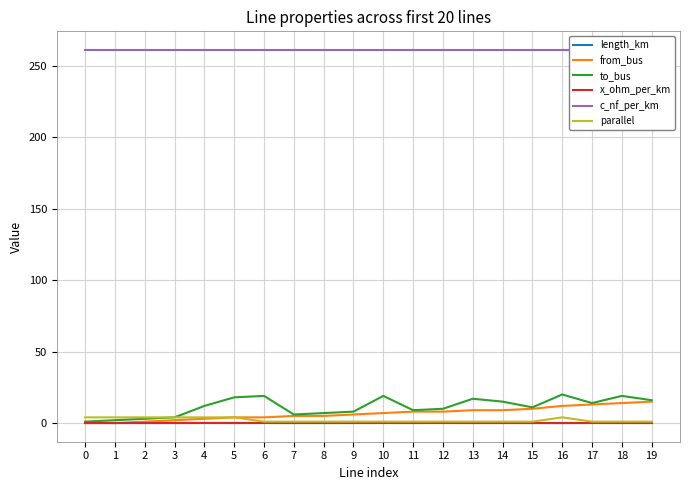

List the series in order of their peak value, lowest first.

length_km, x_ohm_per_km, parallel, from_bus, to_bus, c_nf_per_km